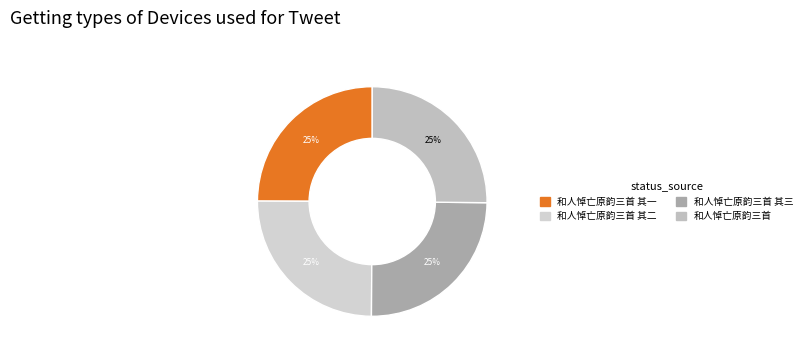

How many segments does this pie chart have?

4